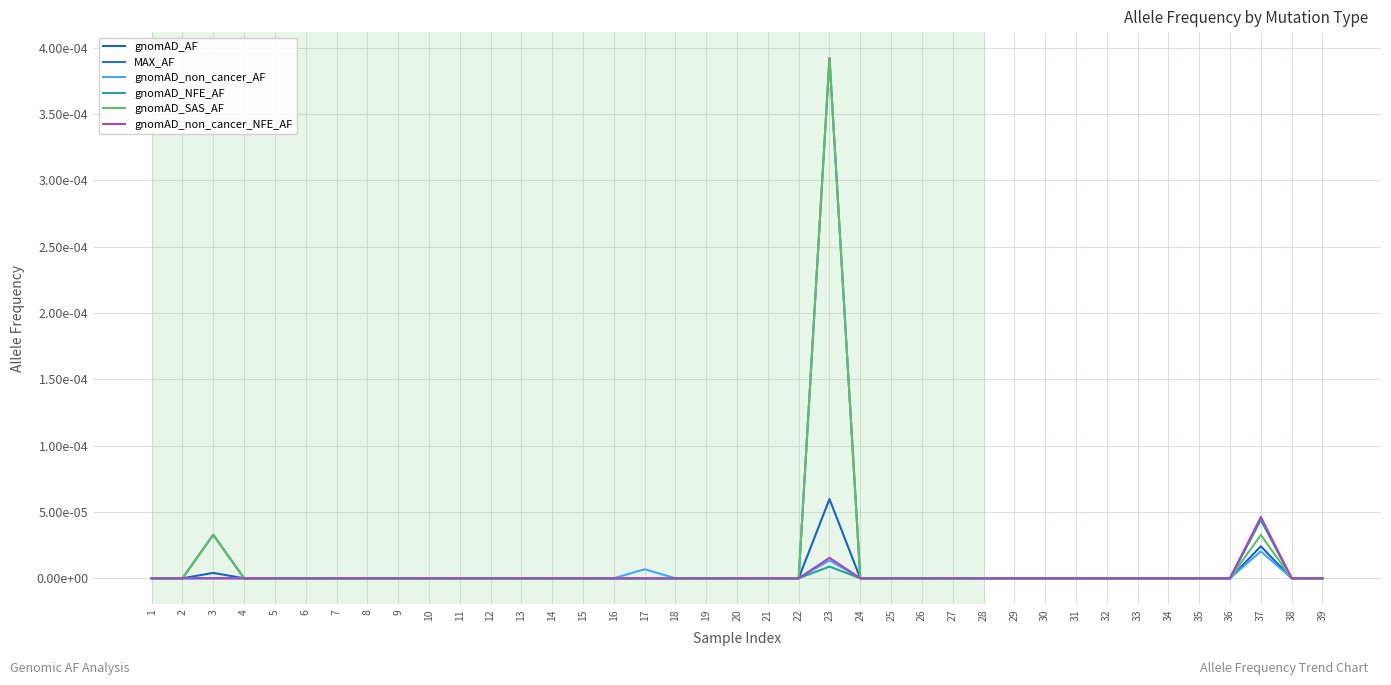

Does the chart have visible grid lines?

Yes